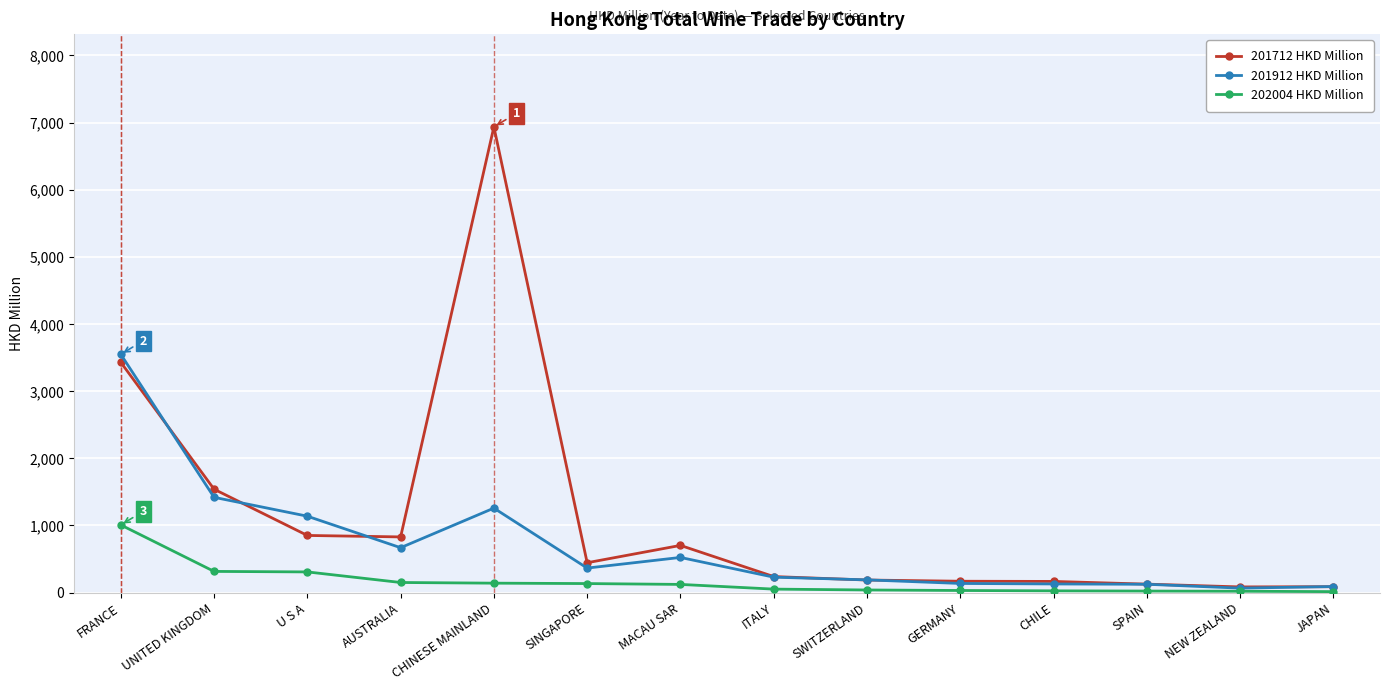

At which category does 201912 HKD Million reach its first local peak?

CHINESE MAINLAND